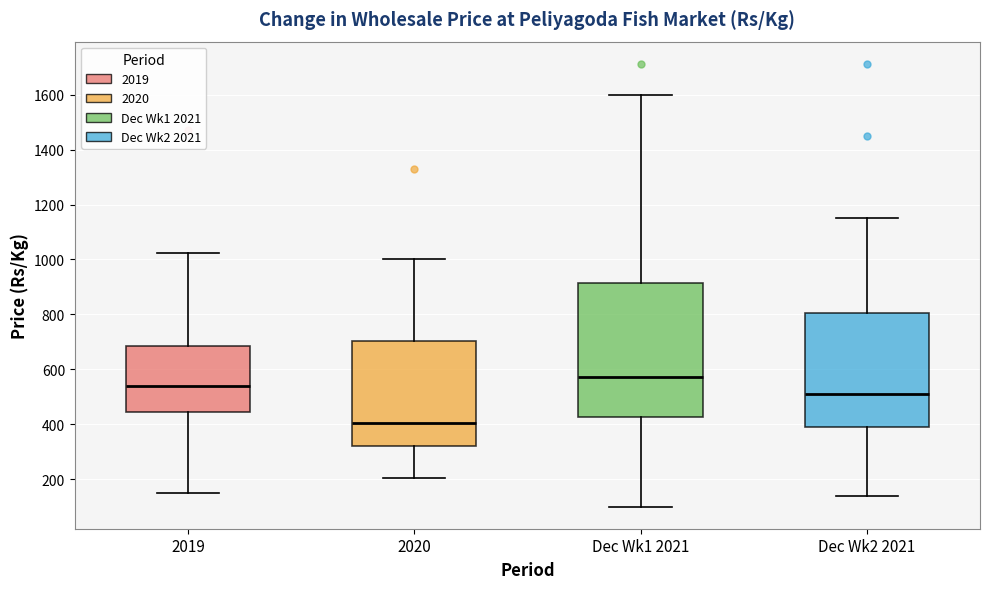

Reading left to right, read every box against the y-axis: the position of its median line, the range the box covers, and the ends of its whiskers. The values are not printed on the chart, so give them approximately, as read against the axis.

2019: median 540, box 440 to 680, whiskers 160 to 1020
2020: median 400, box 320 to 700, whiskers 200 to 1000
Dec Wk1 2021: median 580, box 420 to 920, whiskers 100 to 1600
Dec Wk2 2021: median 500, box 380 to 800, whiskers 140 to 1160